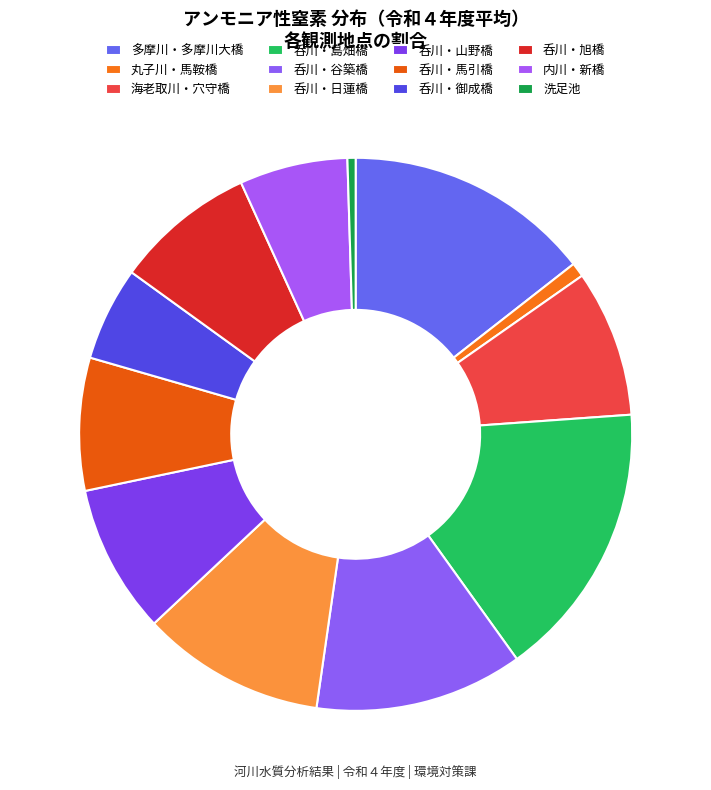

What percentage is the 呑川・山野橋 slice, to the nearest percent?

9%